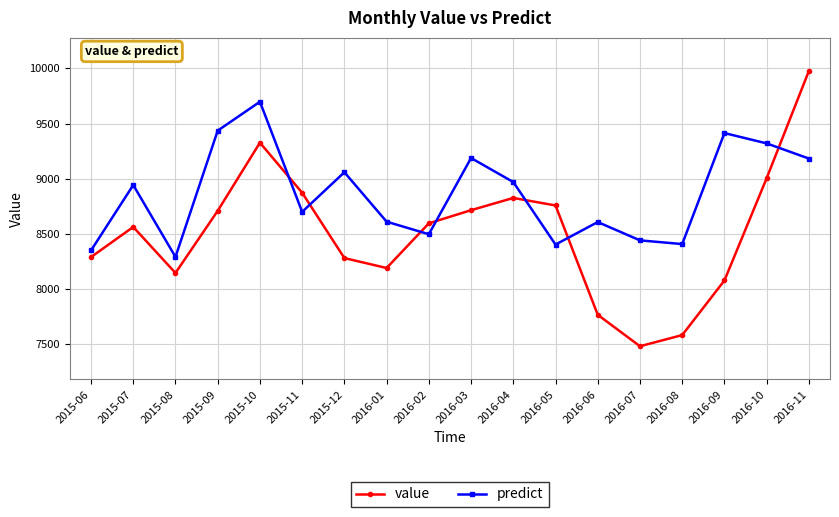

What is the difference between the highest and lowest values at 2016-03?

473.0